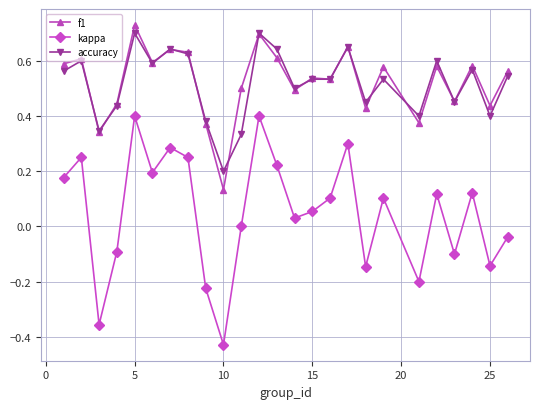

Which series has the widest spread of values?

kappa